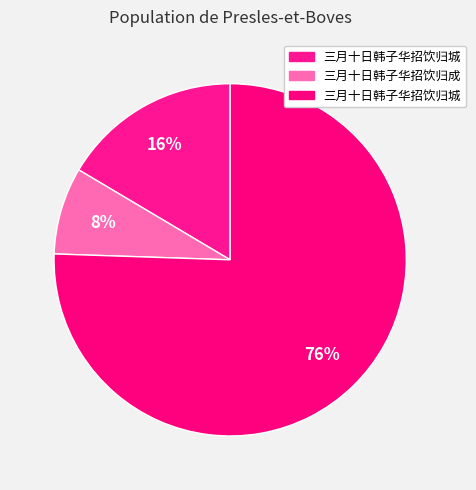

How many slices are in this pie chart?

3